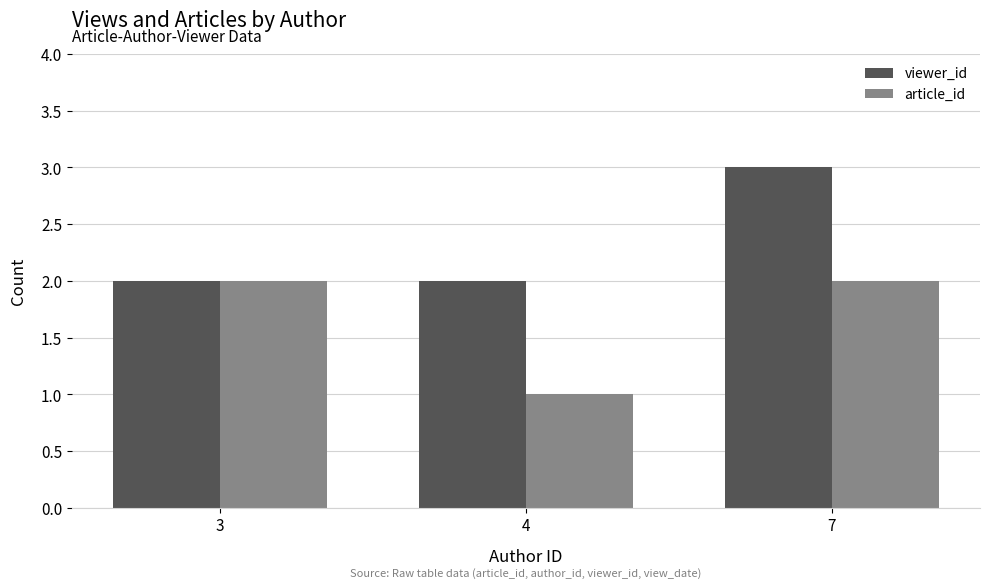

Reading right to left, transcribe all the data shown in this chart.

viewer_id: 7=3	4=2	3=2
article_id: 7=2	4=1	3=2